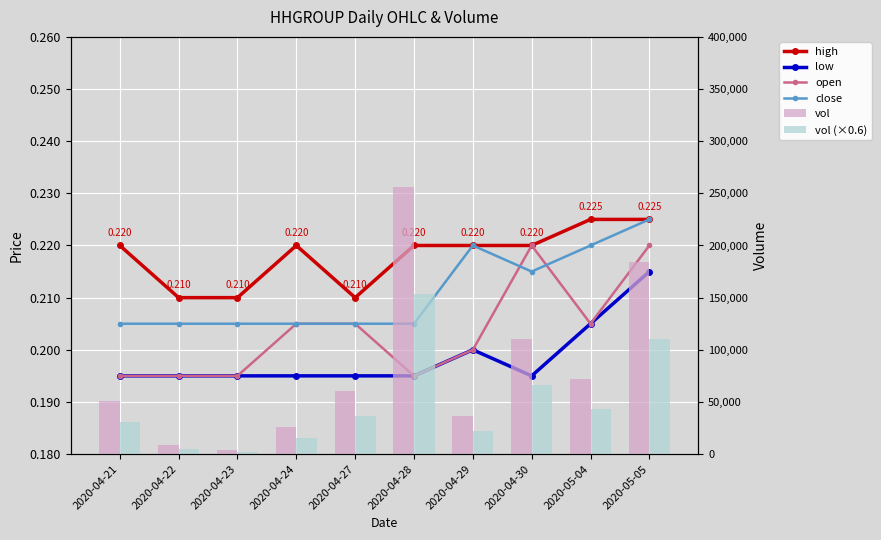

Rank the series at 2020-05-05 from highest to lowest value.

vol, vol (scaled), high, close, open, low